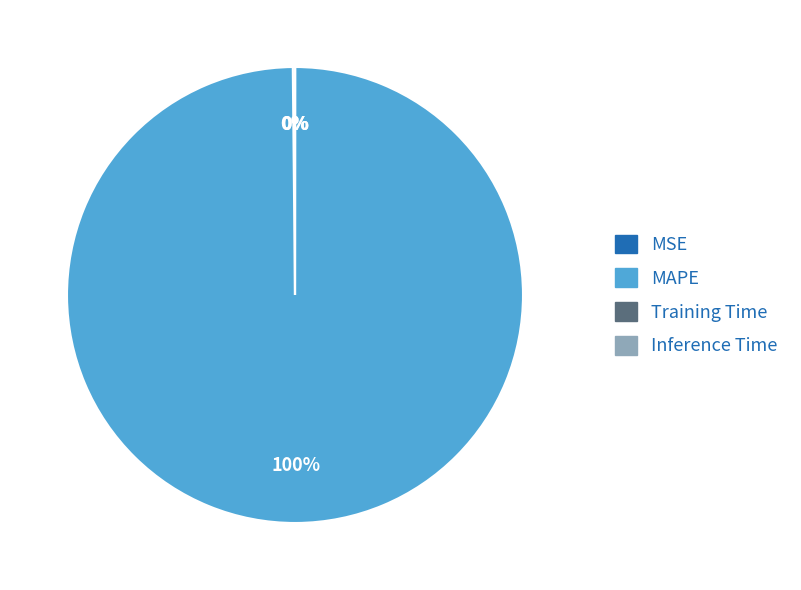

Is it true that MAPE is 100% of the pie?

True